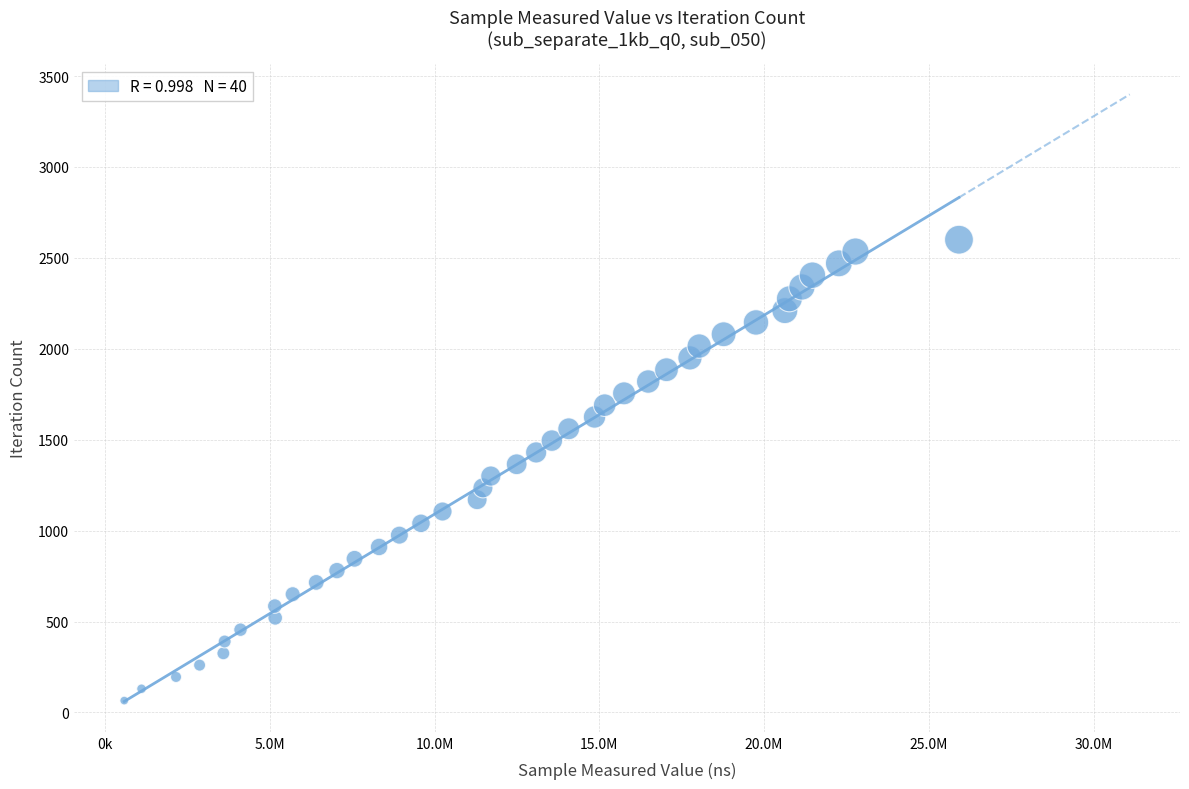

What is the range of X values (max minus min)?

25336535